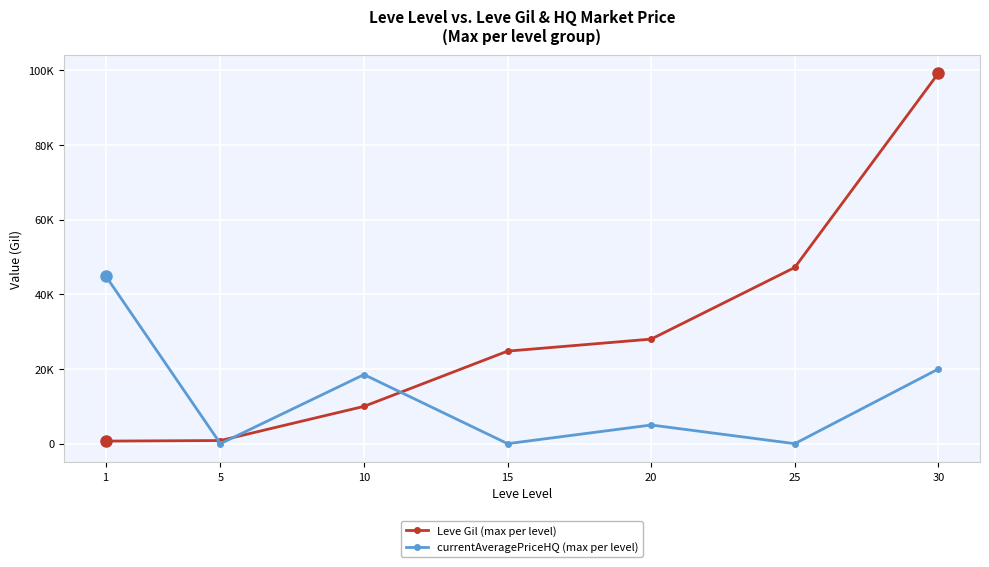

List the series in order of their peak value, lowest first.

currentAveragePriceHQ (max per level), Leve Gil (max per level)